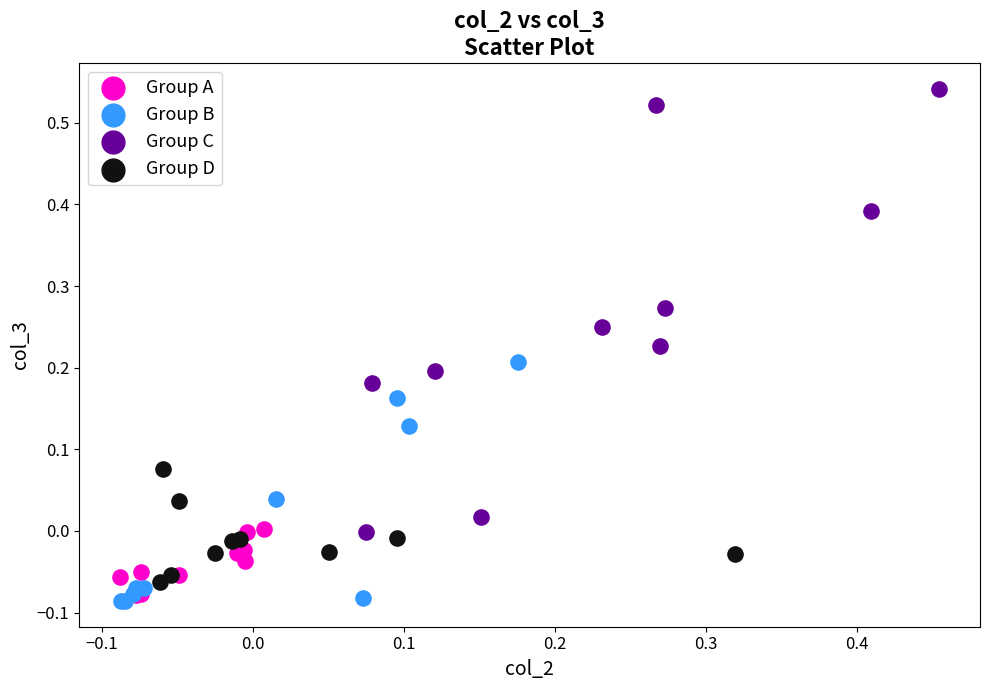

What are all the series names shown in the legend?

Group A, Group B, Group C, Group D